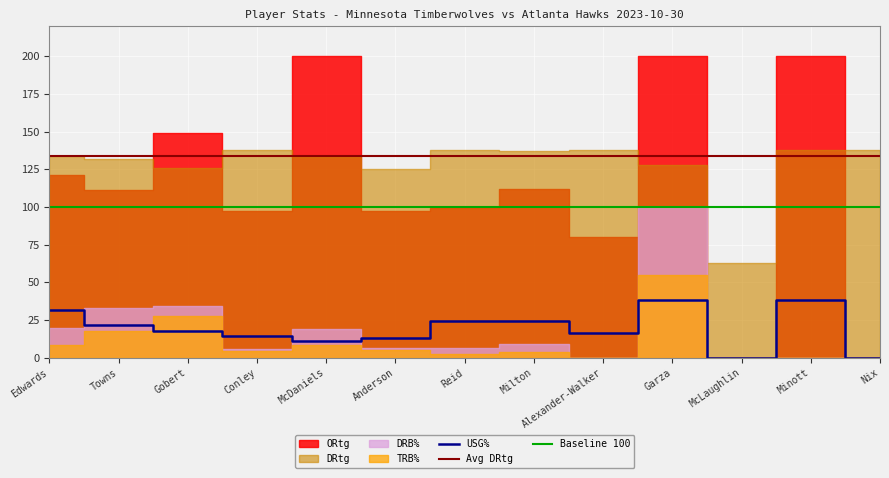

True or false: TRB% and USG% intersect in this chart.

True